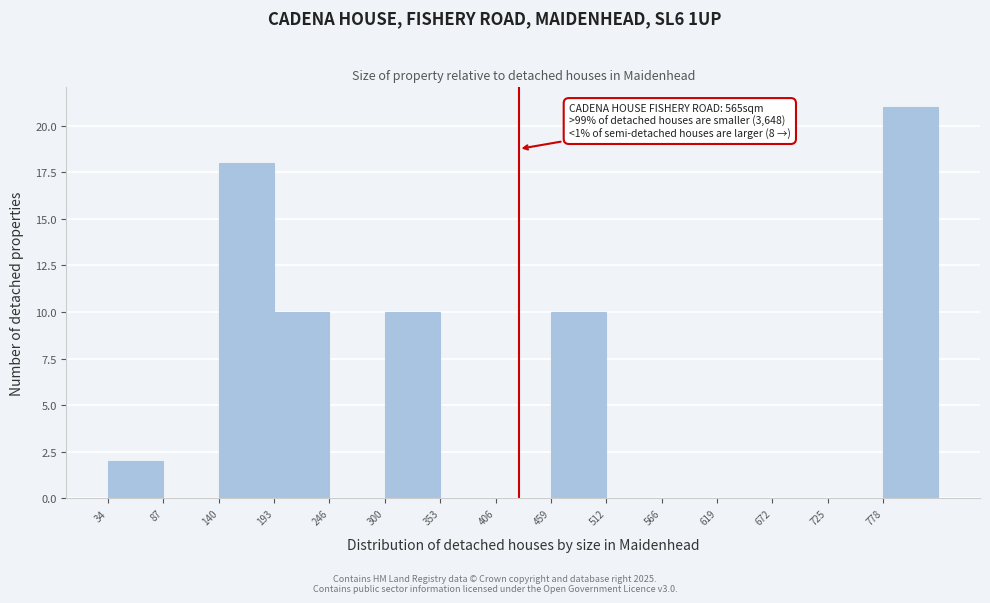

Which range on the x-axis has the tallest bar?

780 to 830